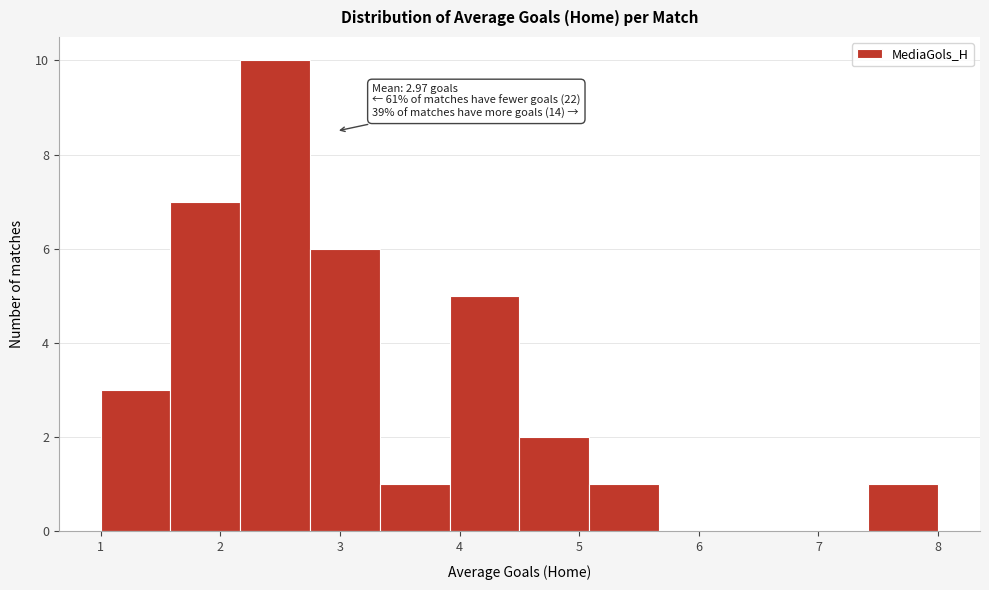

Which range on the x-axis has the tallest bar?

2.2 to 2.8